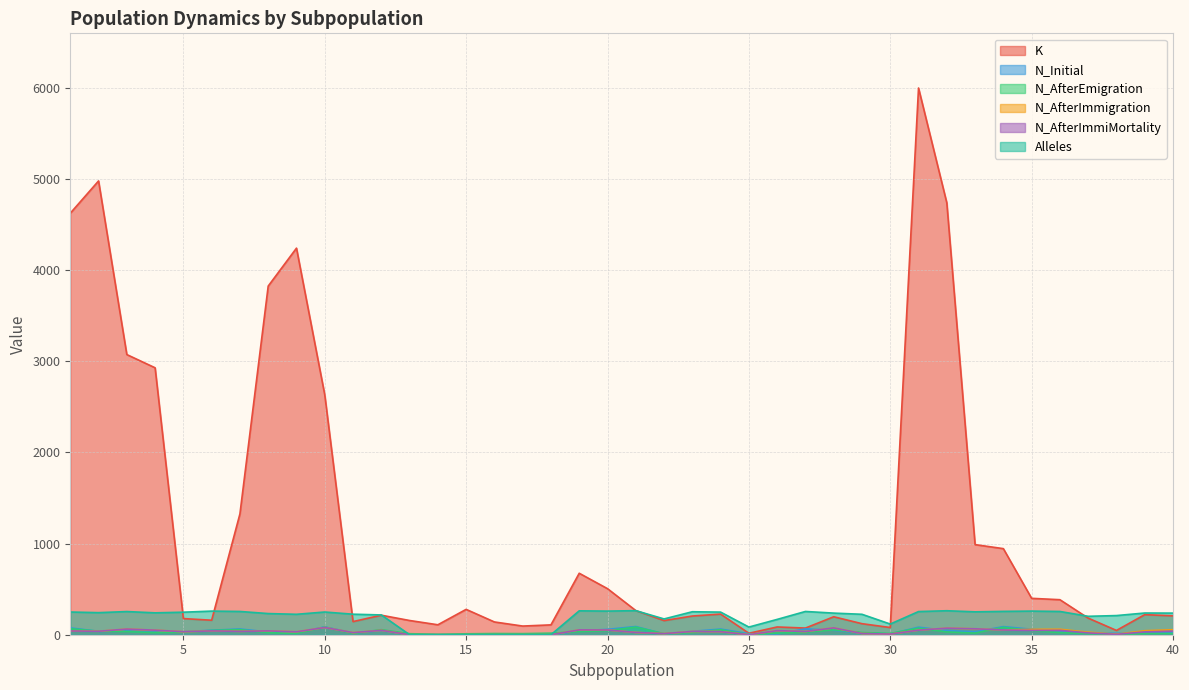

Reading right to left, extract all data points from this chart.

K: 40=207	39=220	38=47	37=182	36=384	35=399	34=944	33=988	32=4736	31=5995	30=79	29=121	28=197	27=73	26=85	25=16	24=226	23=205	22=155	21=265	20=505	19=674	18=108	17=95	16=140	15=278	14=109	13=156	12=214	11=144	10=2631	9=4239	8=3823	7=1325	6=159	5=177	4=2927	3=3072	2=4976	1=4622
N_Initial: 40=25	39=22	38=15	37=20	36=42	35=60	34=89	33=32	32=45	31=83	30=8	29=18	28=49	27=64	26=9	25=11	24=62	23=37	22=9	21=90	20=59	19=42	18=0	17=0	16=0	15=0	14=0	13=0	12=46	11=19	10=86	9=22	8=30	7=63	6=49	5=33	4=26	3=39	2=37	1=75
N_AfterEmigration: 40=13	39=13	38=3	37=13	36=23	35=44	34=82	33=18	32=30	31=73	30=14	29=24	28=54	27=26	26=18	25=1	24=55	23=24	22=11	21=84	20=45	19=34	18=17	17=12	16=13	15=10	14=5	13=11	12=55	11=15	10=83	9=14	8=22	7=56	6=47	5=28	4=22	3=34	2=39	1=66
N_AfterImmigration: 40=55	39=44	38=6	37=28	36=60	35=59	34=52	33=65	32=72	31=50	30=7	29=13	28=75	27=35	26=45	25=0	24=34	23=36	22=12	21=25	20=52	19=53	18=0	17=0	16=0	15=0	14=0	13=0	12=48	11=23	10=79	9=32	8=42	7=37	6=42	5=33	4=50	3=62	2=38	1=41
N_AfterImmiMortality: 40=39	39=31	38=4	37=20	36=48	35=47	34=52	33=65	32=72	31=50	30=7	29=13	28=75	27=35	26=45	25=0	24=34	23=36	22=12	21=25	20=52	19=53	18=0	17=0	16=0	15=0	14=0	13=0	12=48	11=23	10=79	9=32	8=42	7=37	6=42	5=33	4=50	3=62	2=38	1=41
Alleles: 40=237	39=238	38=210	37=202	36=255	35=259	34=256	33=251	32=263	31=254	30=117	29=224	28=237	27=255	26=168	25=84	24=248	23=252	22=173	21=264	20=259	19=262	18=0	17=0	16=0	15=0	14=0	13=0	12=217	11=225	10=249	9=224	8=232	7=255	6=259	5=247	4=240	3=254	2=242	1=249